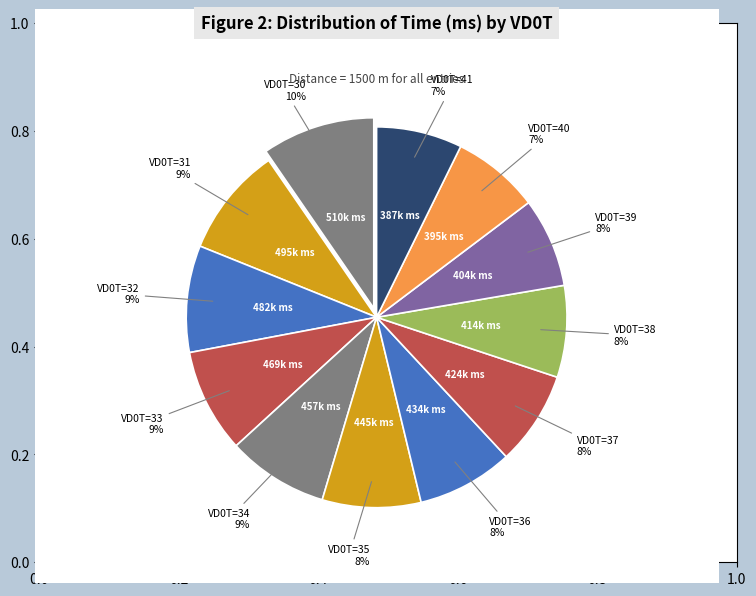

How many segments does this pie chart have?

12